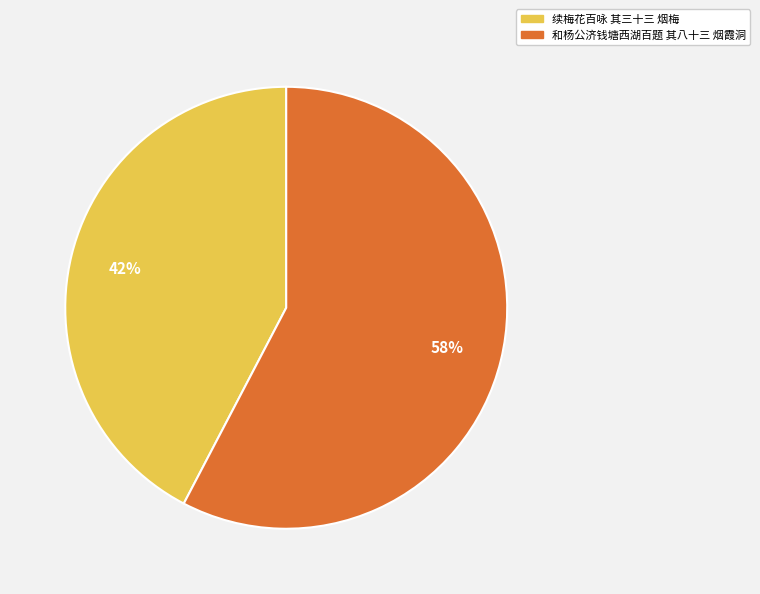

To the nearest percent, what is the combined percentage of 和杨公济钱塘西湖百题 其八十三 烟霞洞 and 续梅花百咏 其三十三 烟梅?

100%